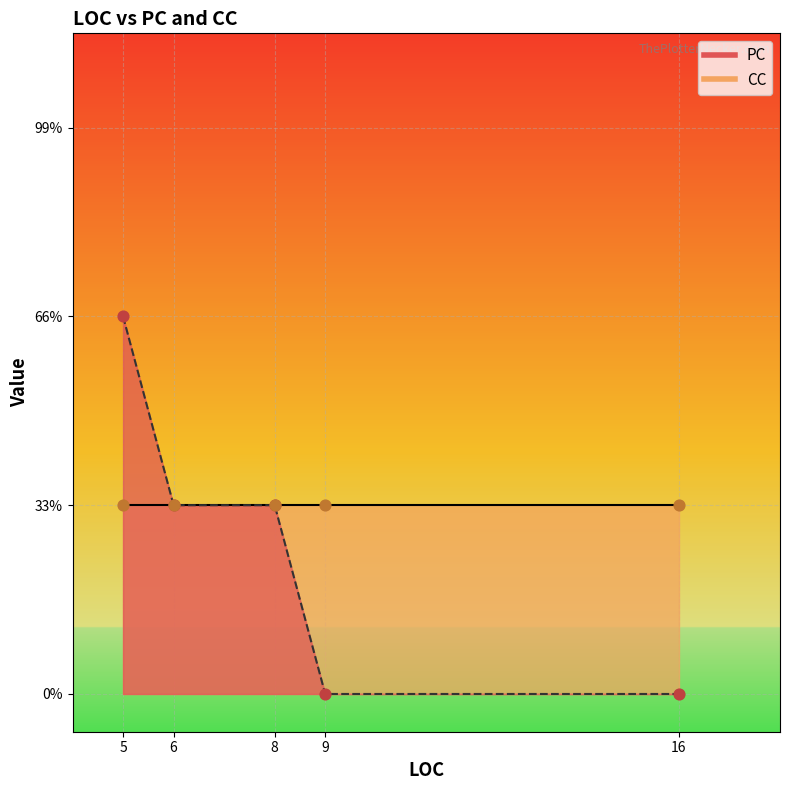

What are all the series names shown in the legend?

PC, CC